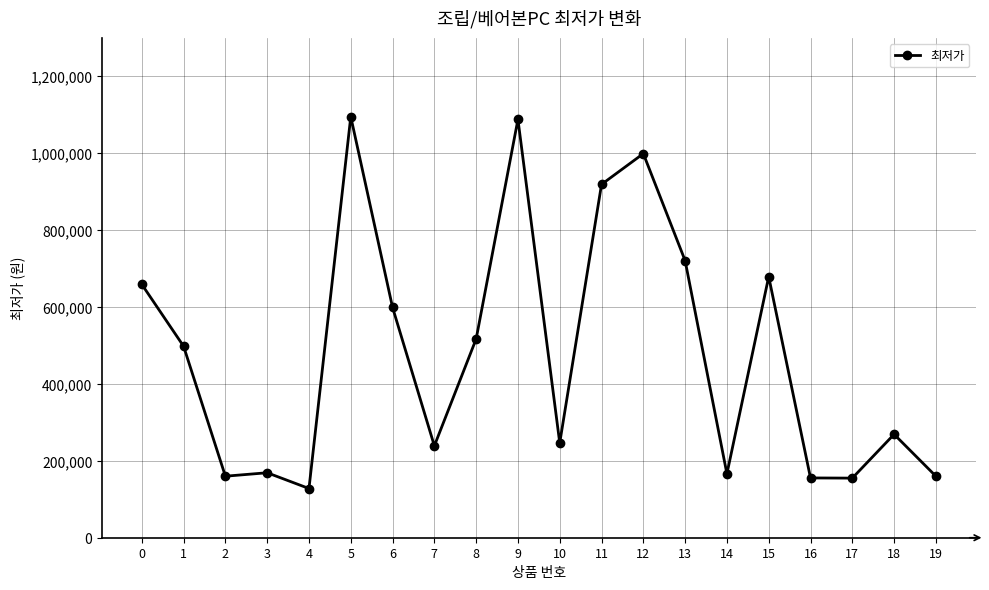

The chart shows a value of 517000 at 8. True or false?

True